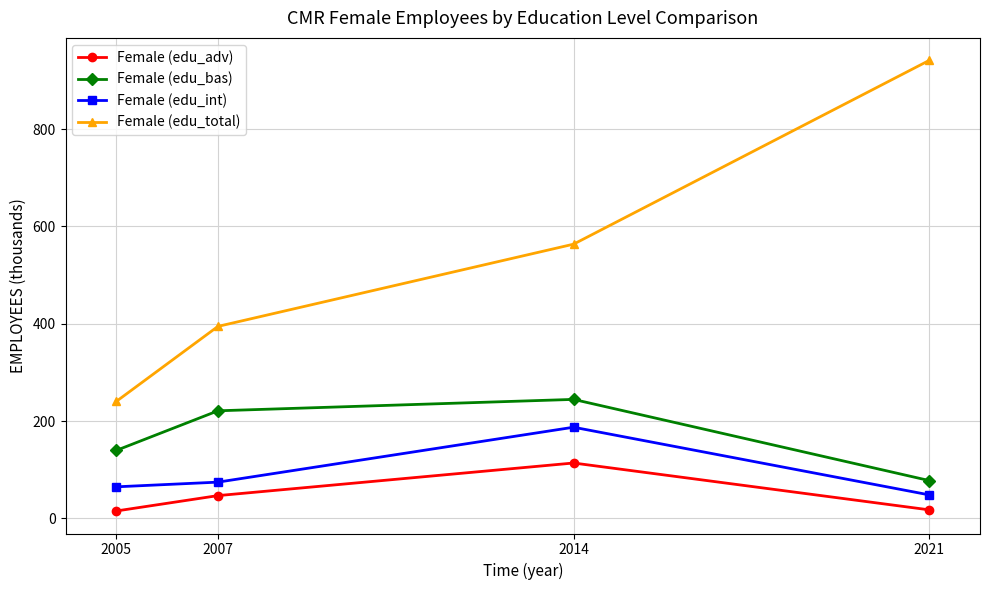

True or false: Female (edu_int) and Female (edu_adv) cross at least once.

False